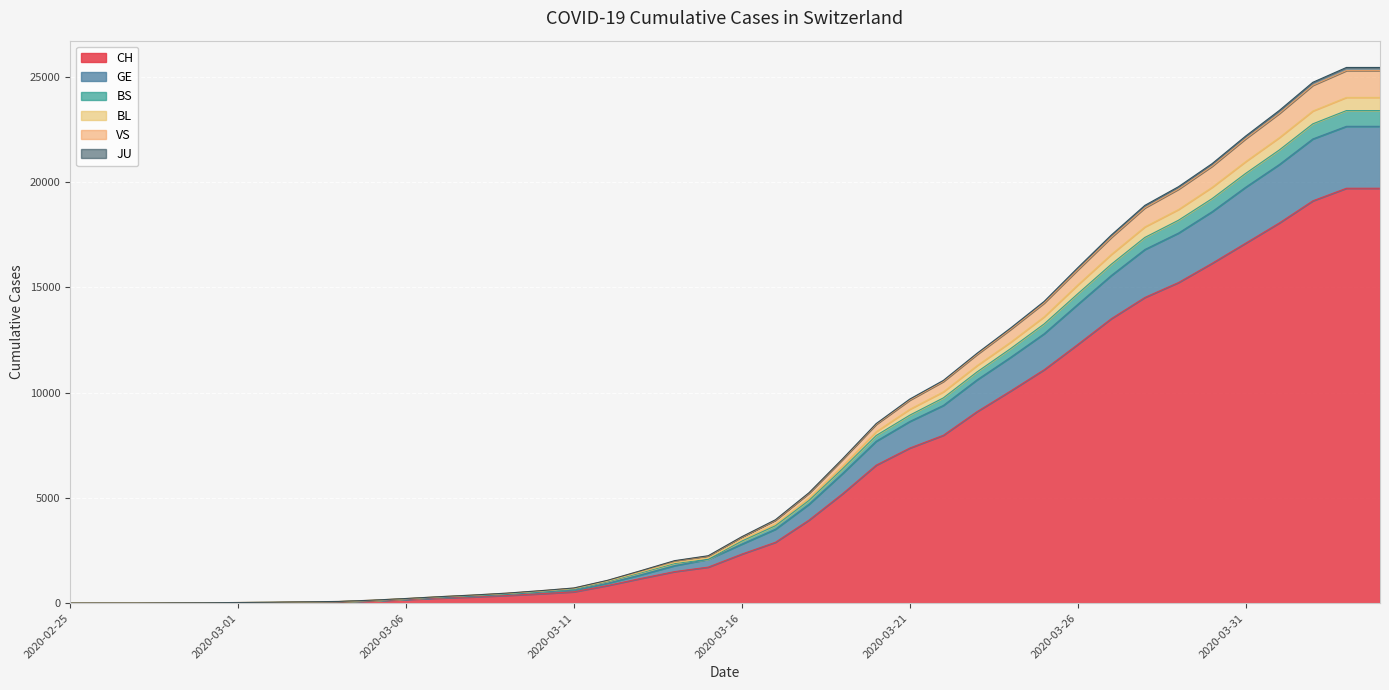

Is it true that BS equals 11281 at 2020-03-23?

True